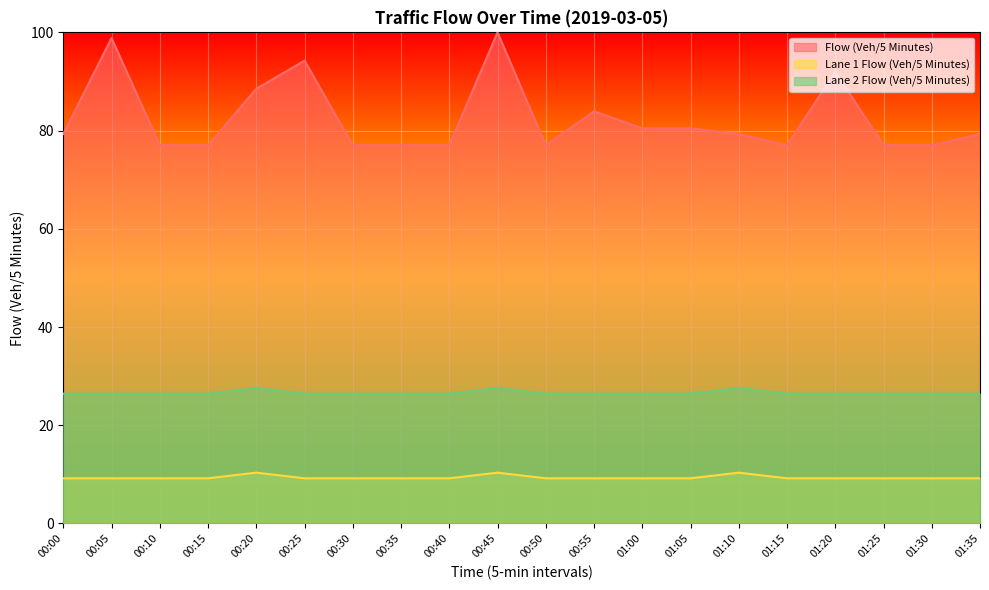

Where does the Flow (Veh/5 Minutes) series first go above 79?

00:00